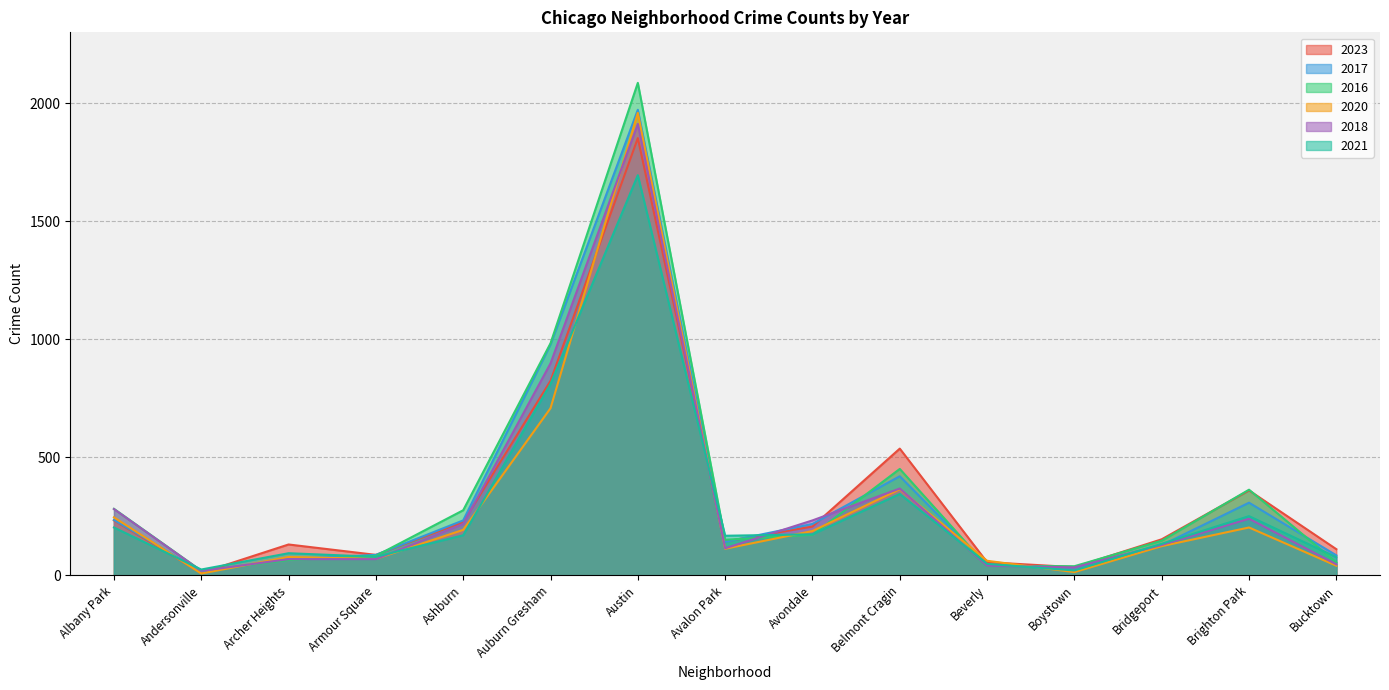

At which label is 2017 closest to 994?

Auburn Gresham